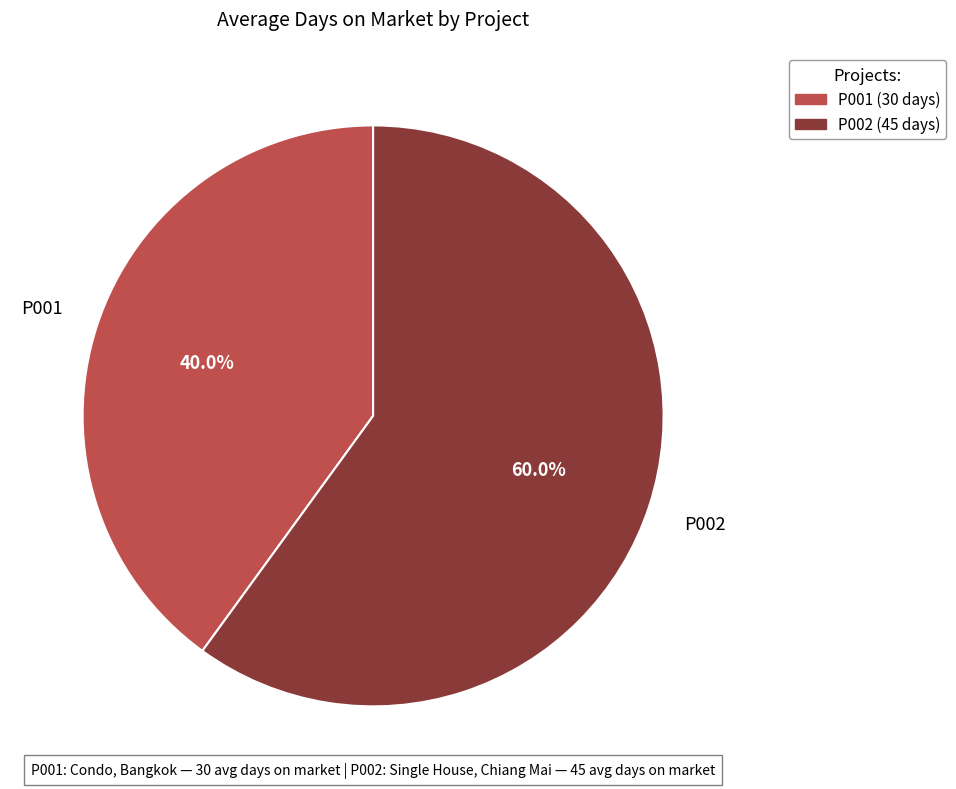

Combined, do P001 and P002 account for over 50%?

Yes